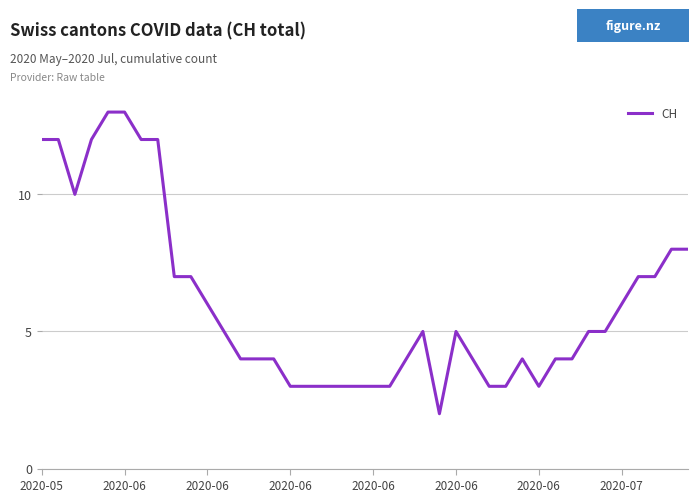

What is the greatest value displayed?

13